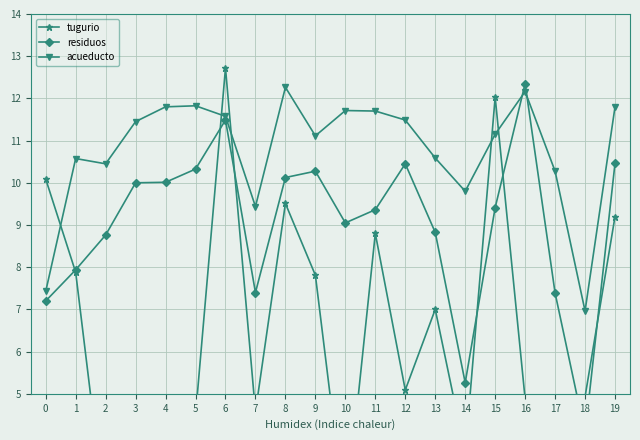

What is the average value of the acueducto series?

10.8